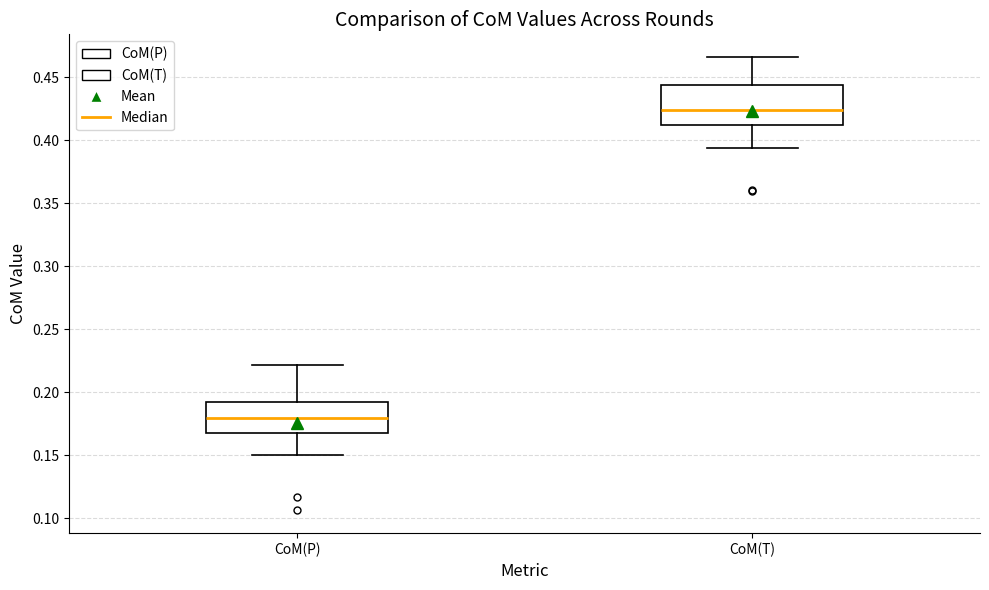

Which box's median line is the lowest?

CoM(P)